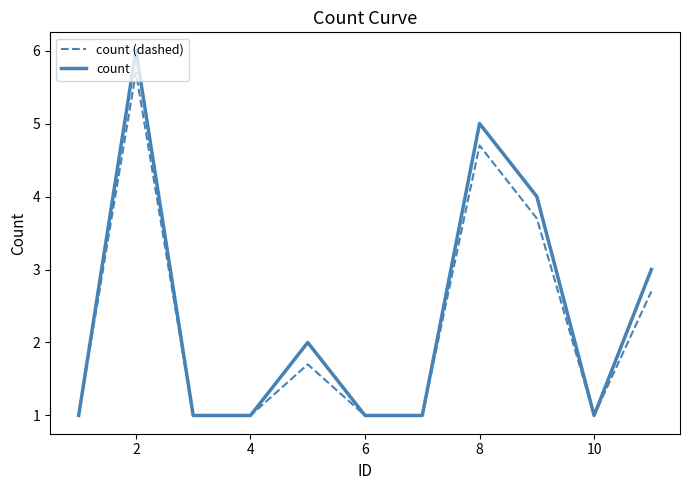

Count the count values in the range 1 to 4.

9